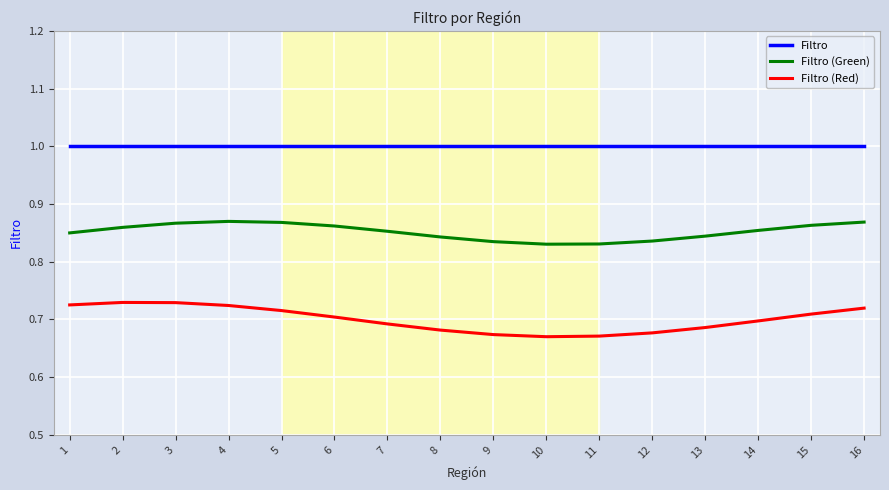

What is the total value across all series at 7?

2.5